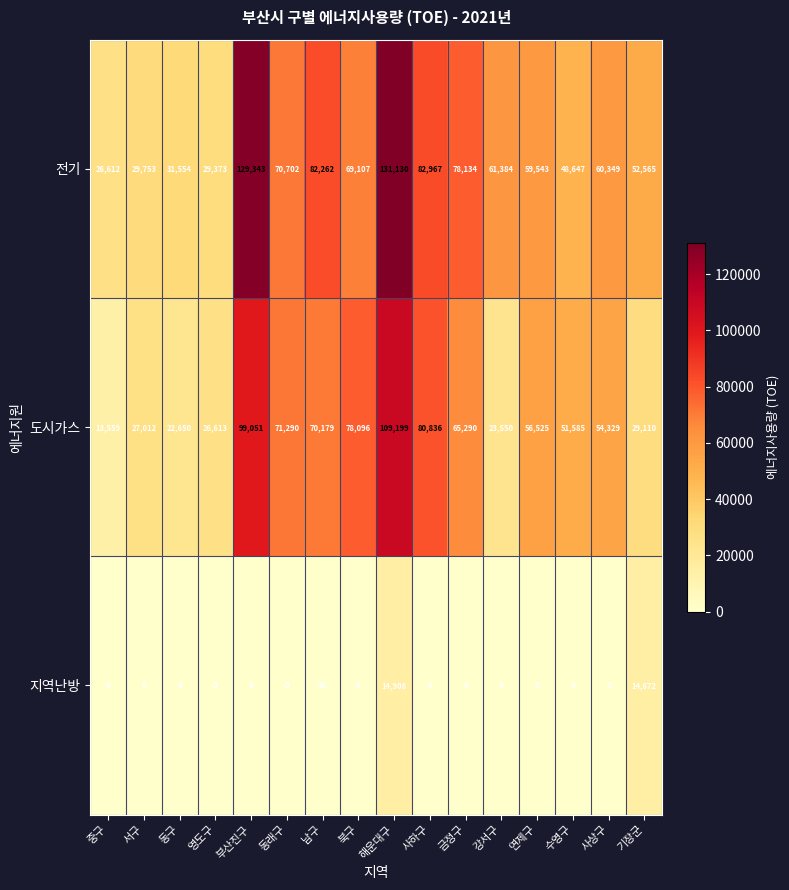

The 도시가스 series shows 23550 at 강서구. True or false?

True